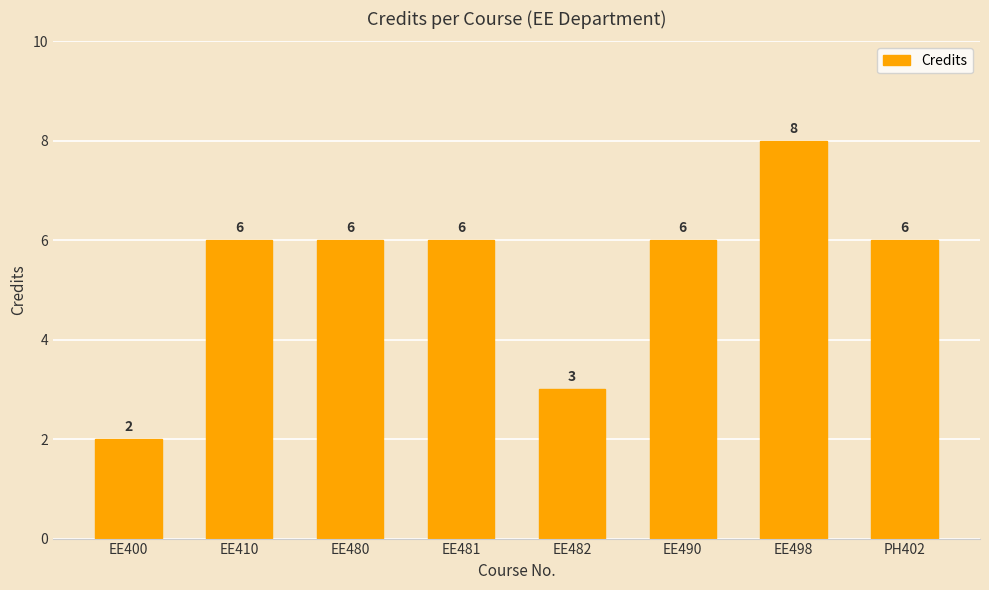

Which category has the highest value across all series?

EE498